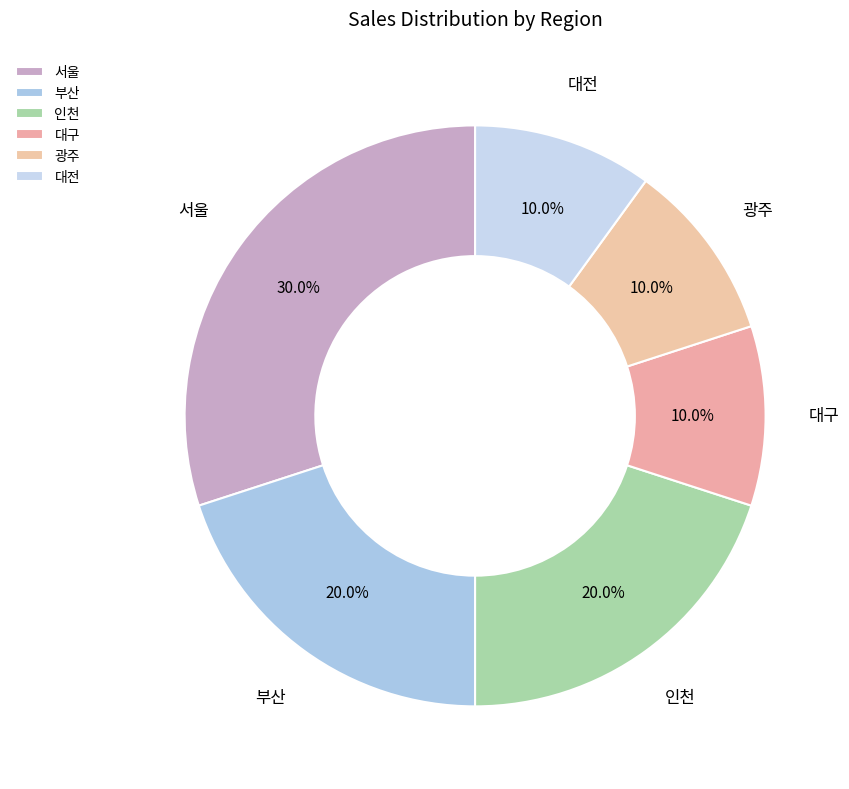

What portion of the pie excludes 대전?

90.0%